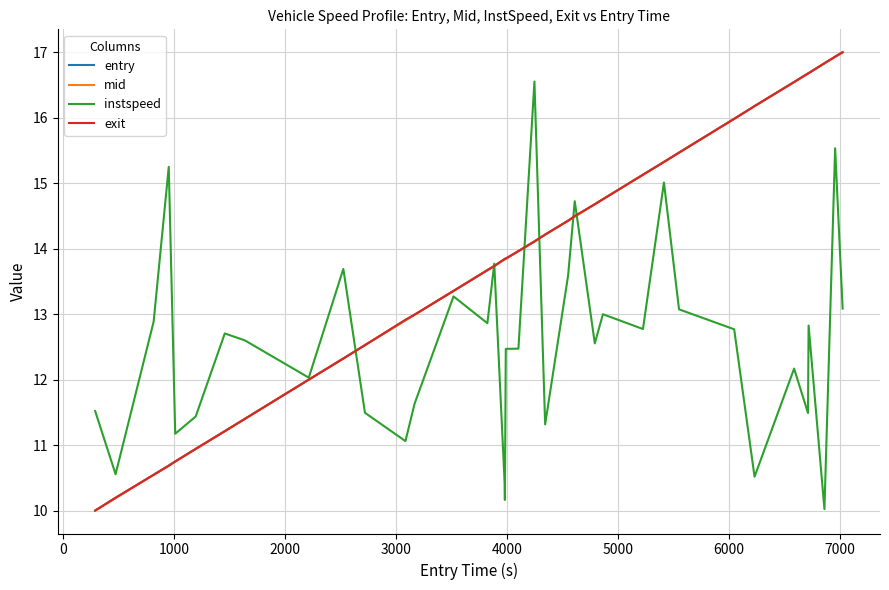

What are all the series names shown in the legend?

entry, mid, instspeed, exit